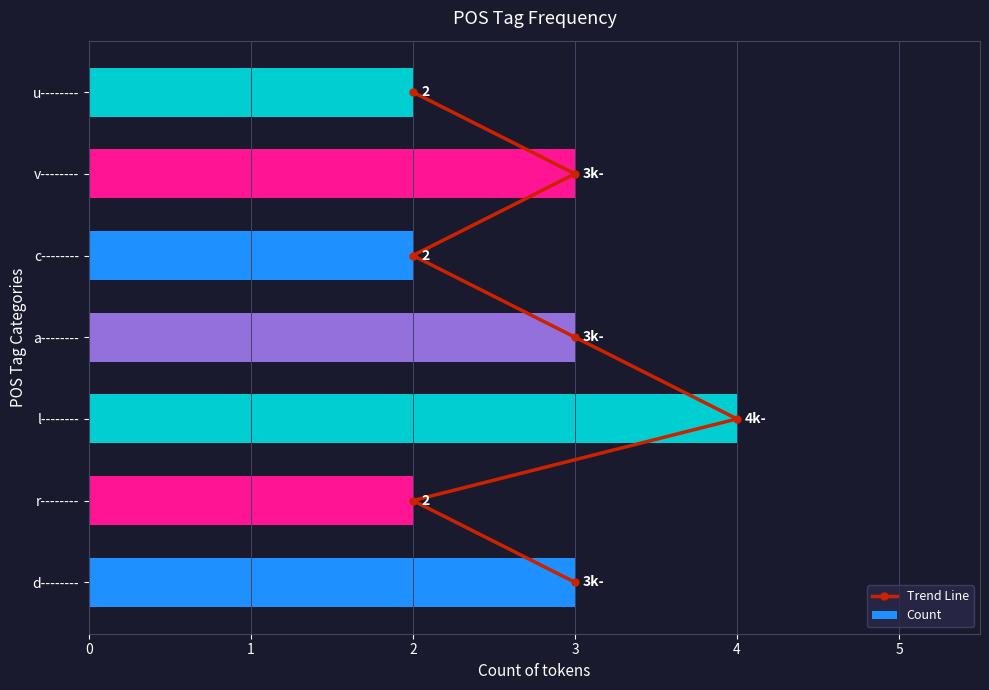

Count the Count values in the range 2 to 3.

6